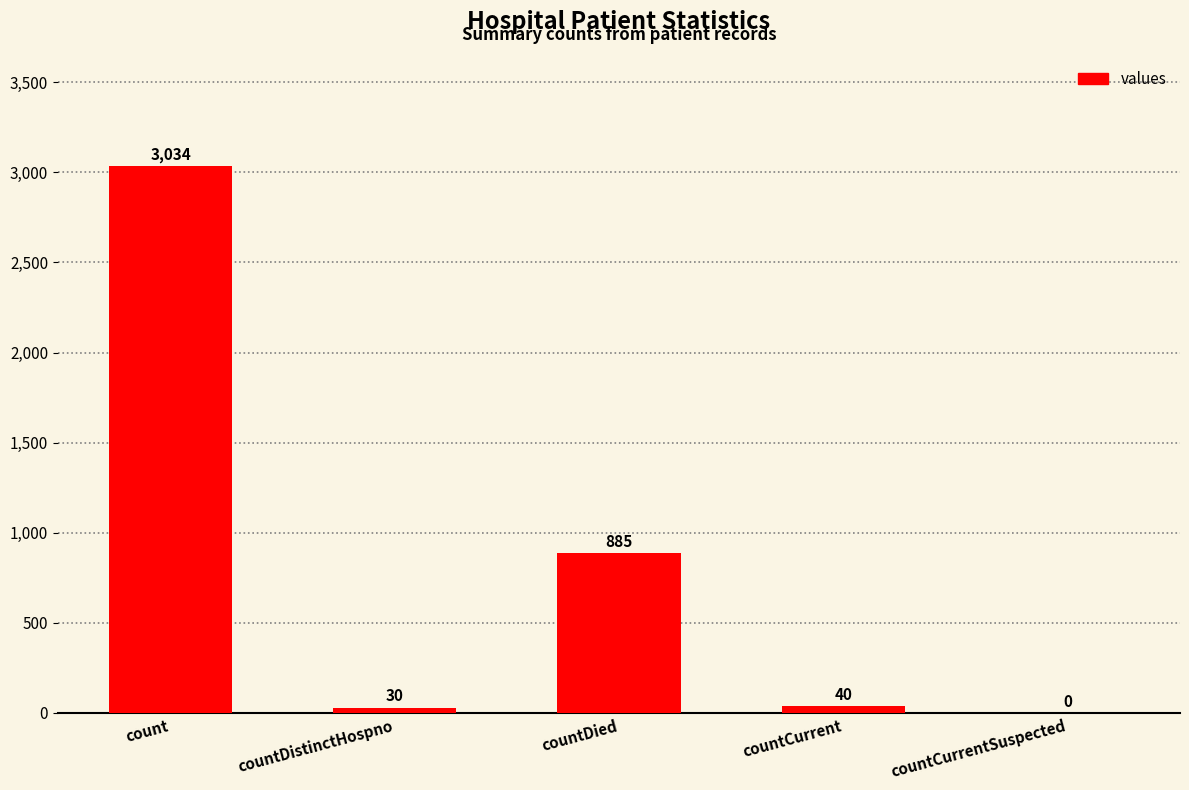

At which category does the chart reach its peak across all series?

count